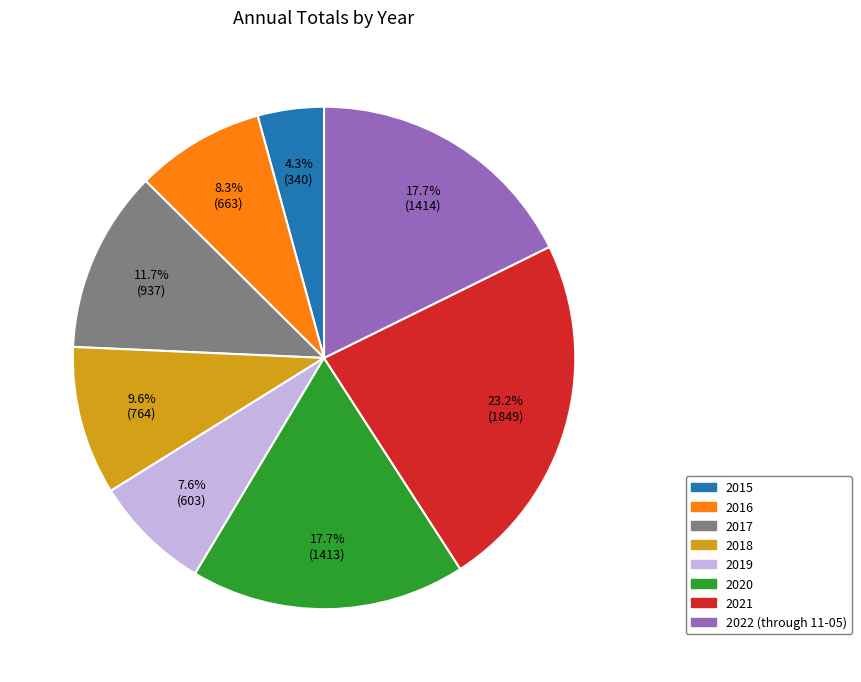

To the nearest percent, what portion does 2021 represent?

23%